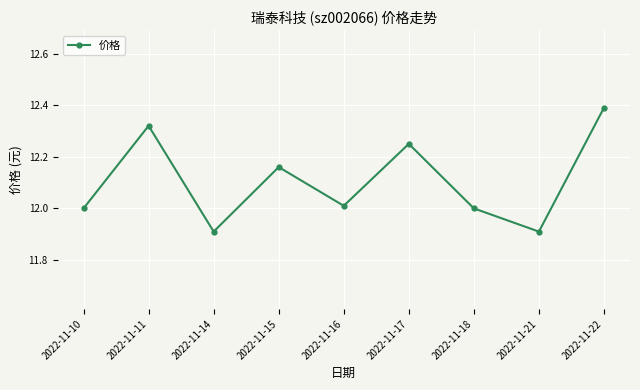

Approximately how many times larger is the value at 2022-11-10 compared to 2022-11-22?

1.0